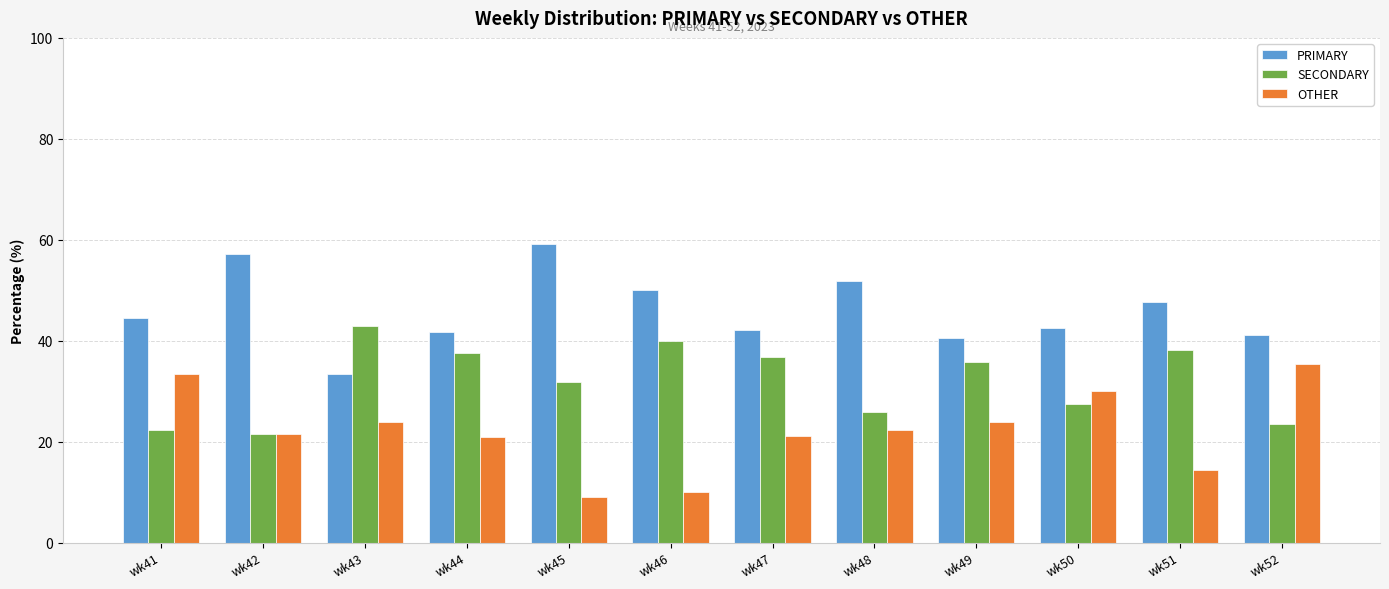

What is the lowest value of the PRIMARY series?

33.3